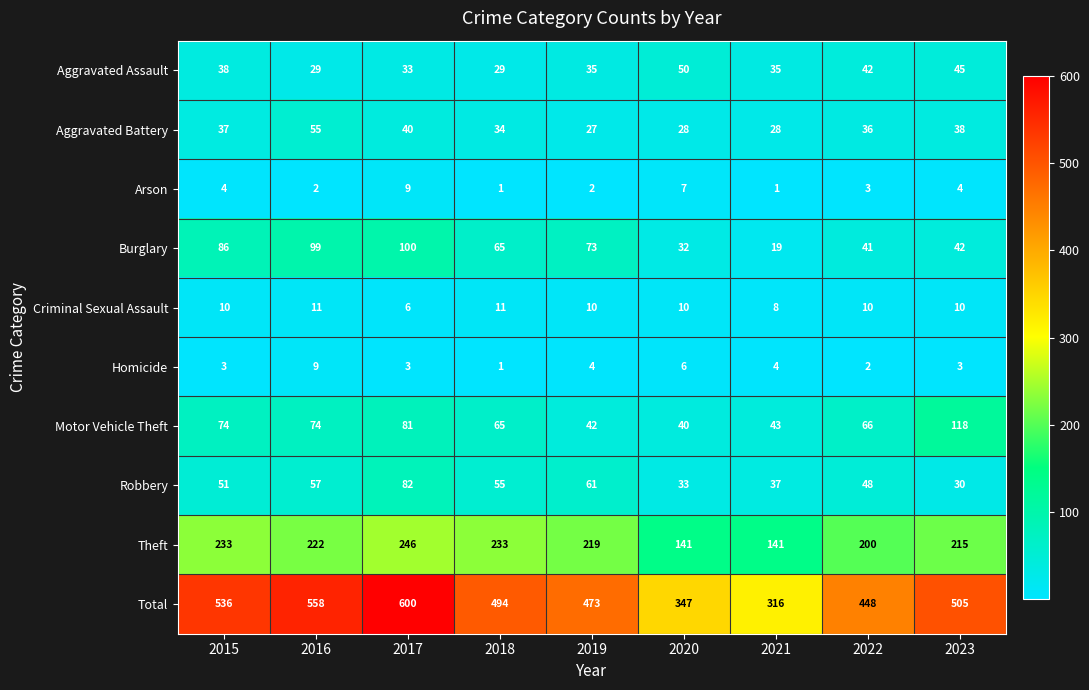

At which category is the sum across all series the highest?

2017